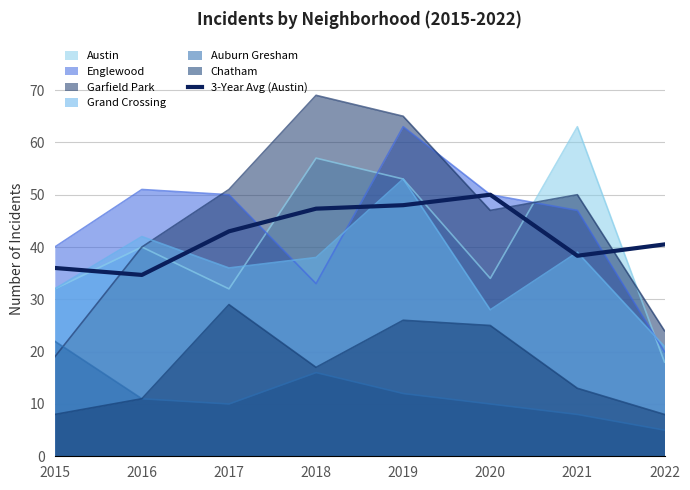

Where does the data first go above 43?

2018